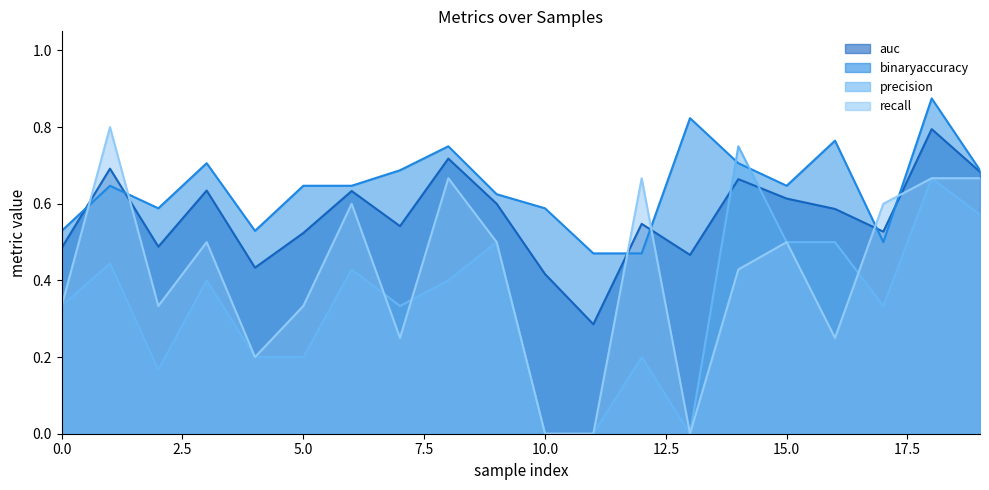

At which label is precision closest to 0?

10